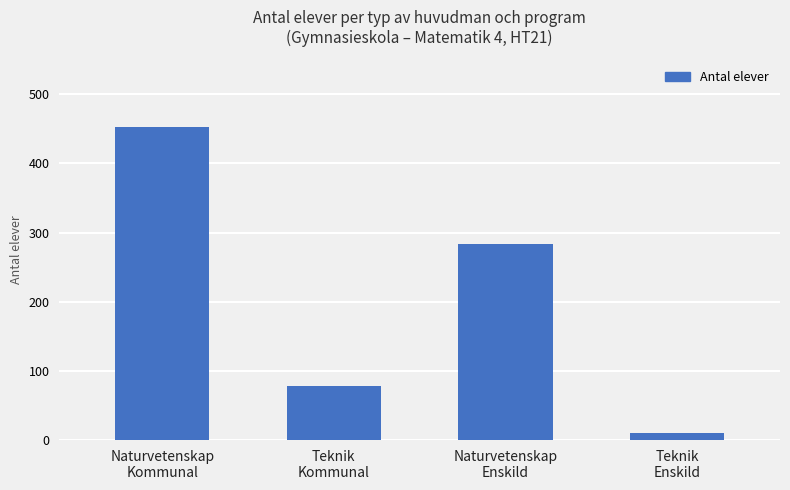

Is it true that the value at Teknik
Enskild is 10?

True